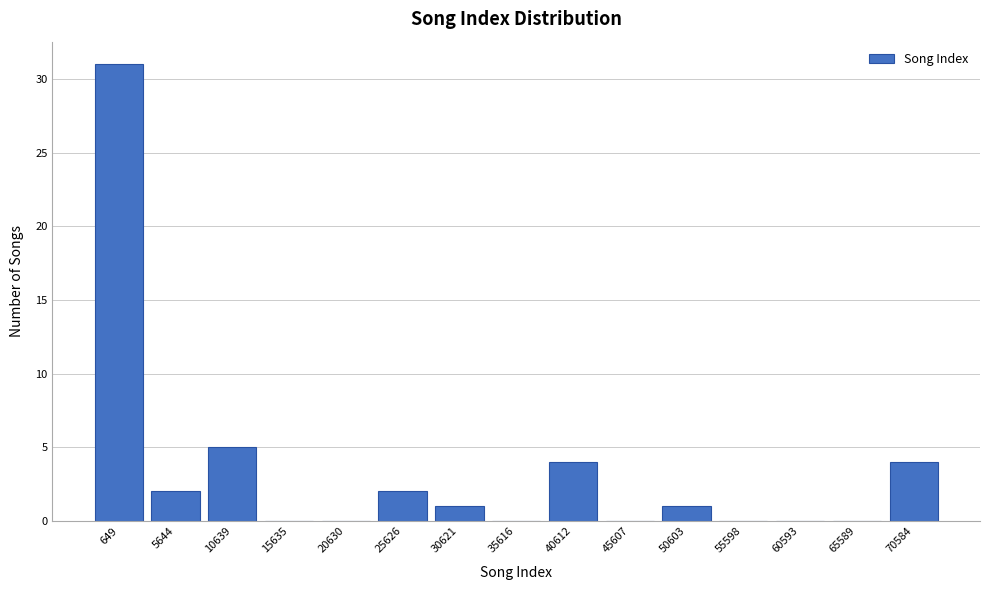

Reading left to right, list all the values displayed in this chart.

649=31	5644=2	10639=5	15635=0	20630=0	25626=2	30621=1	35616=0	40612=4	45607=0	50603=1	55598=0	60593=0	65589=0	70584=4